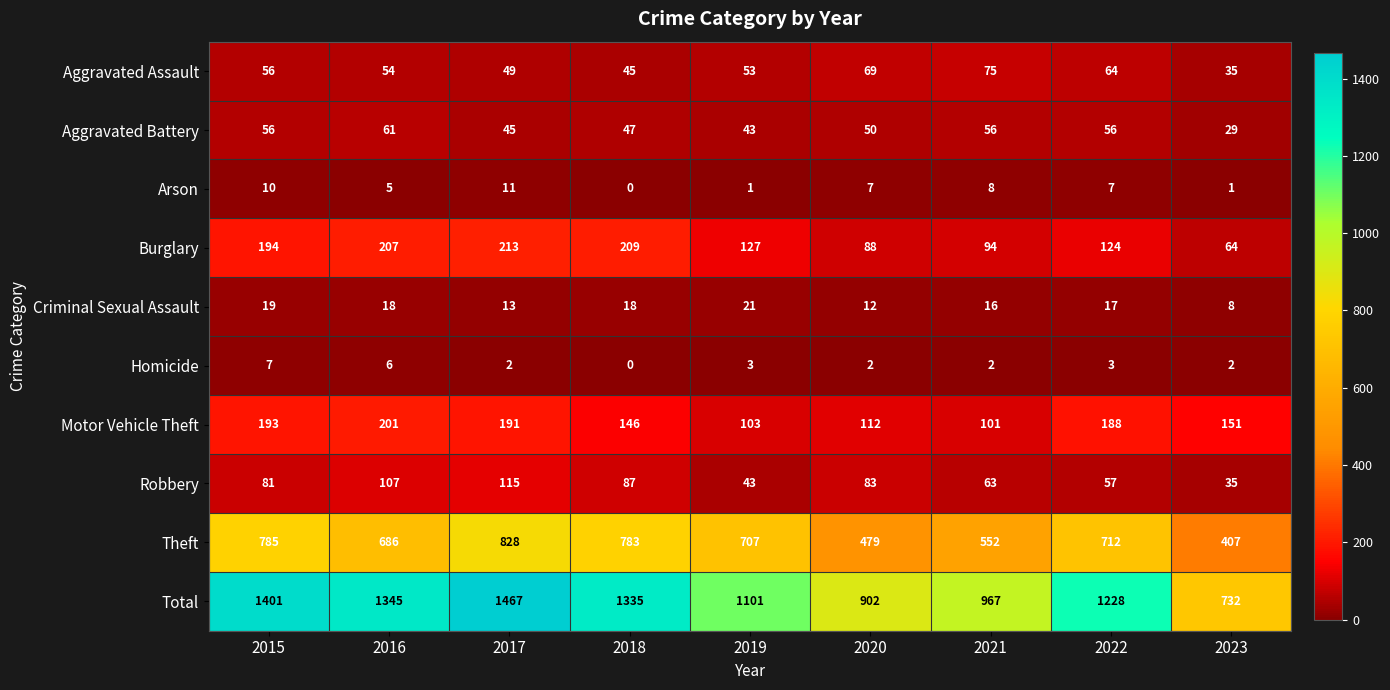

The Robbery series shows 101 at 2021. True or false?

False